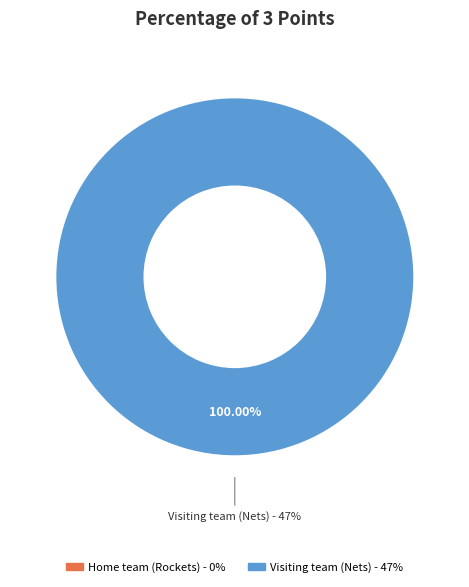

Which category has the biggest portion of the pie?

Visiting team (Nets)